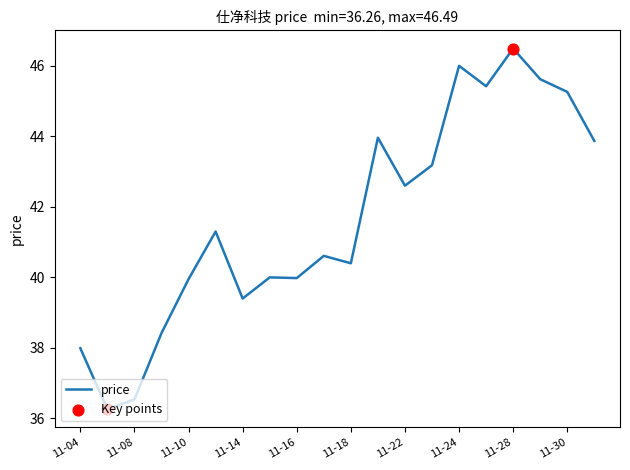

What is the difference between the maximum and minimum values?

10.2